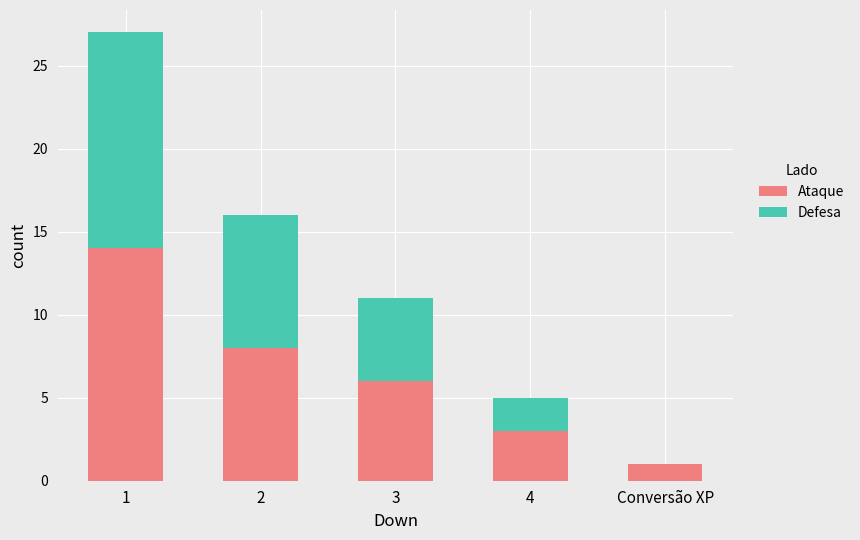

What is the average value of the Ataque series?

6